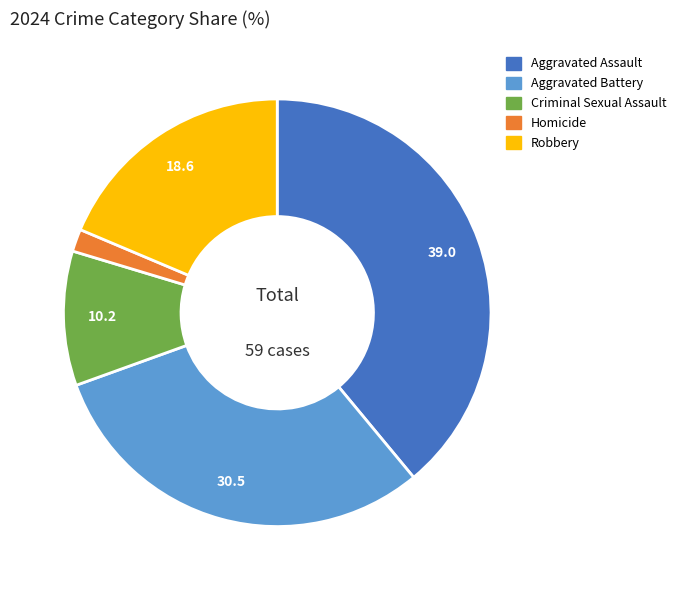

The Robbery slice represents 19% of the pie. True or false?

True